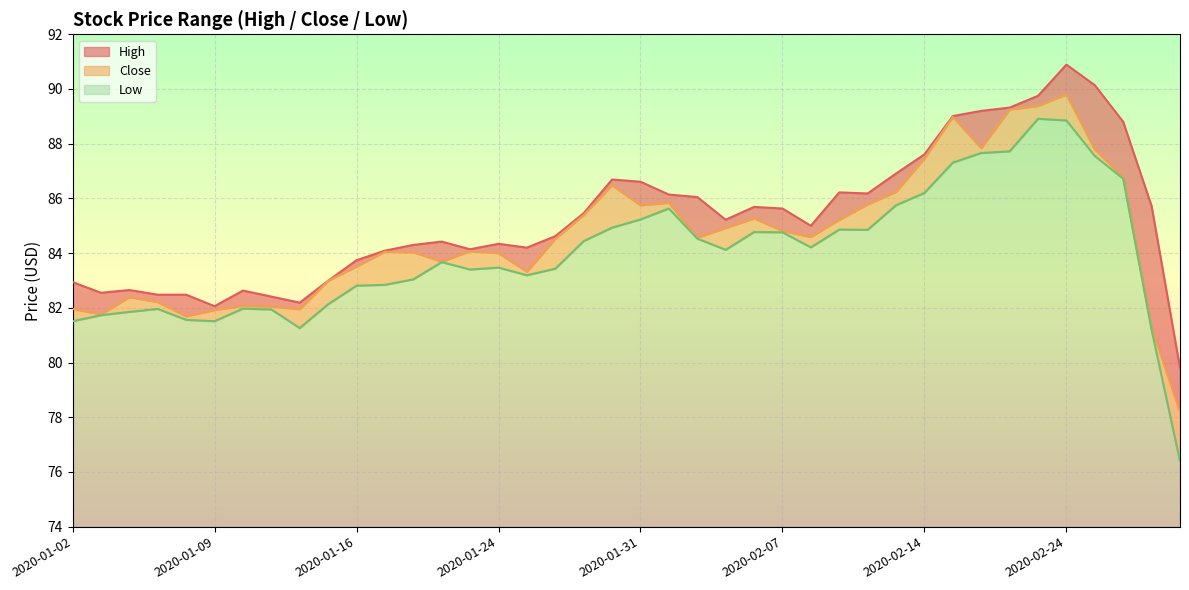

Read the Low value at 2020-01-27.

83.2